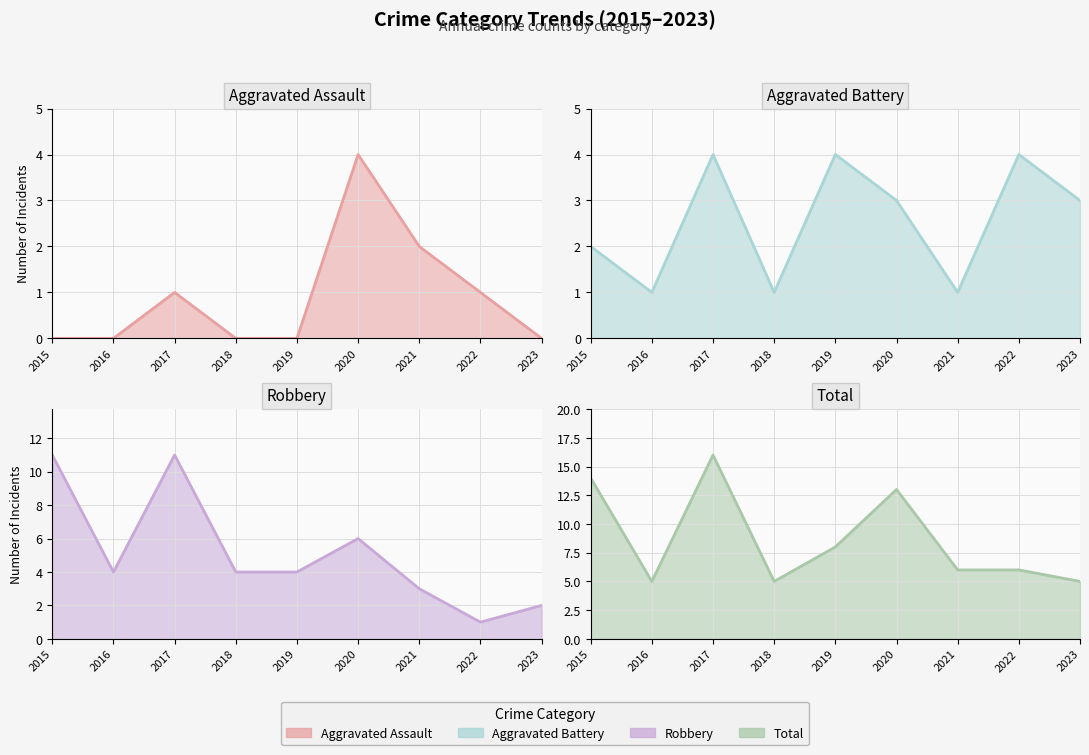

The Aggravated Assault series shows 0 at 2019. True or false?

True